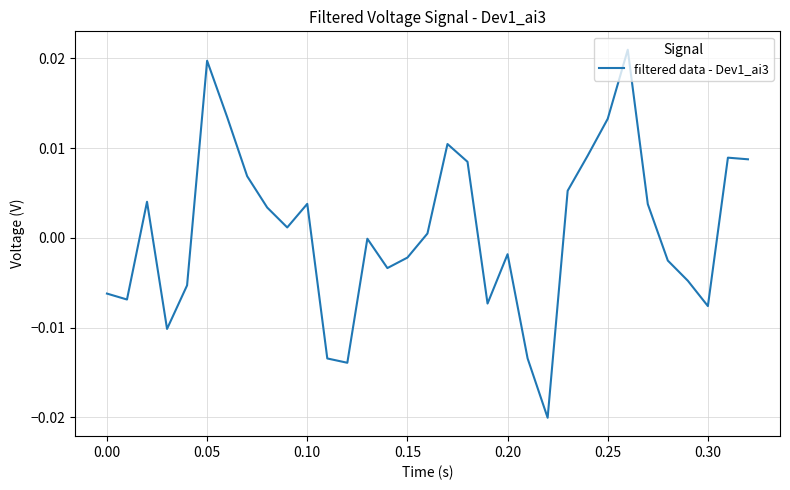

Does the chart display data point markers on the line(s)?

No